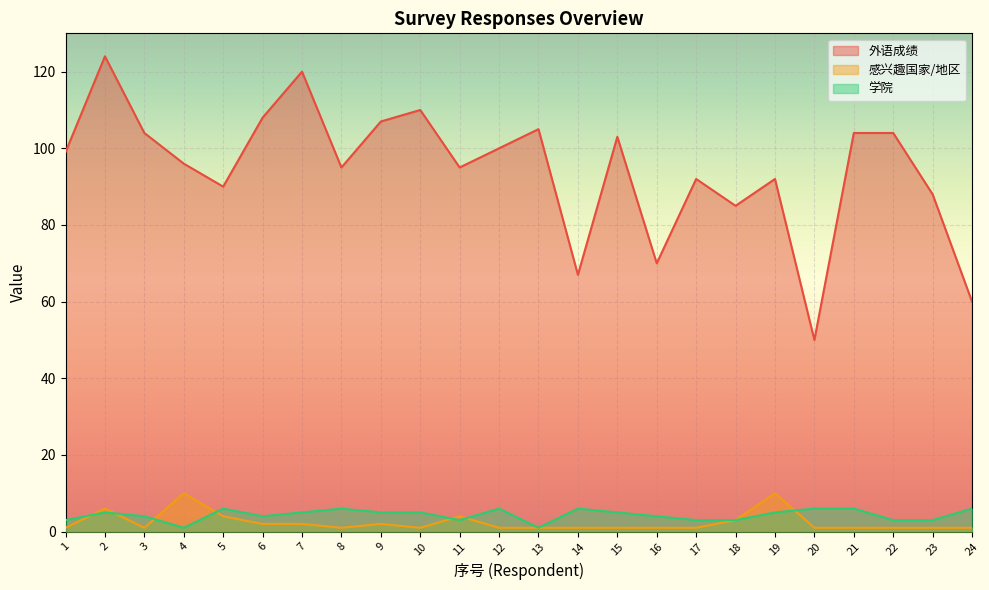

How many lines are shown in the chart?

3